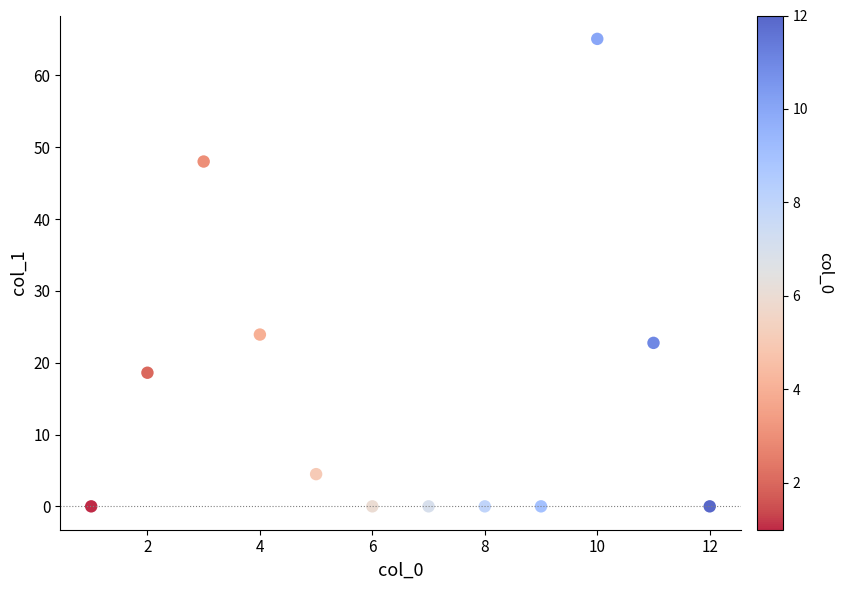

What is the average X value?

6.5